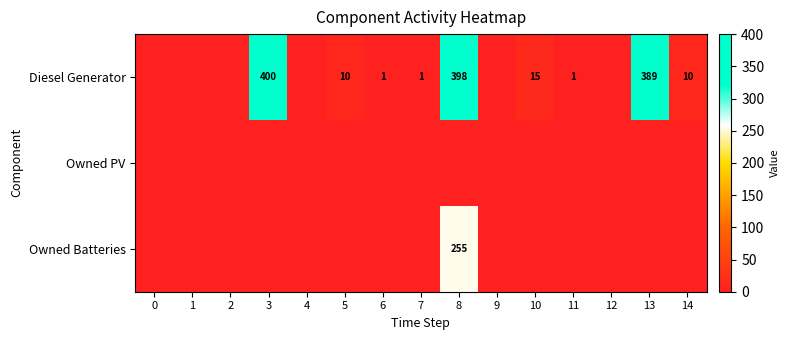

Is it true that Diesel Generator equals 398 at 8?

True